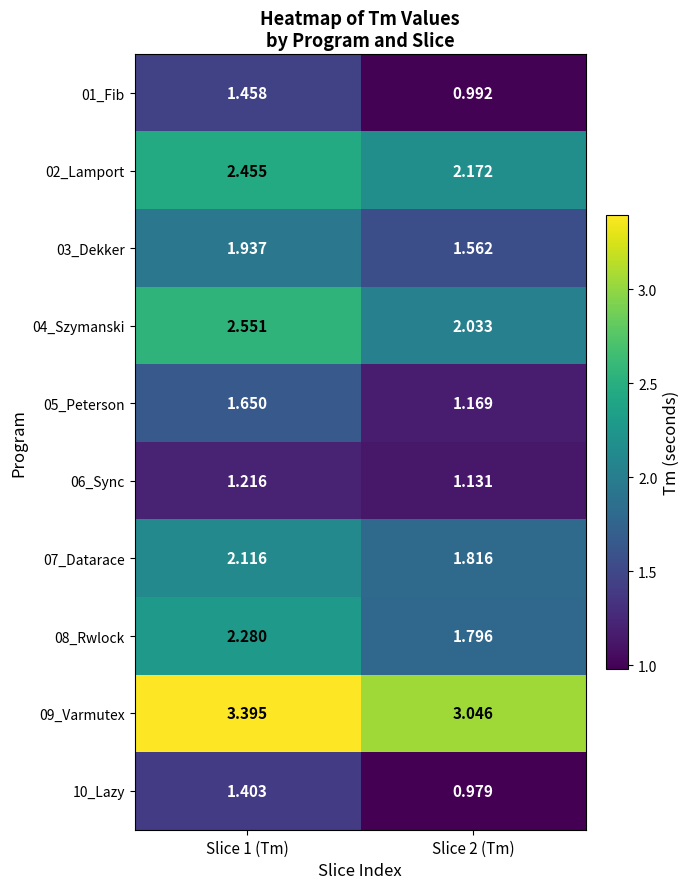

Is the value of 06_Sync at Slice 2 (Tm) greater than the value of 08_Rwlock at Slice 1 (Tm)?

No